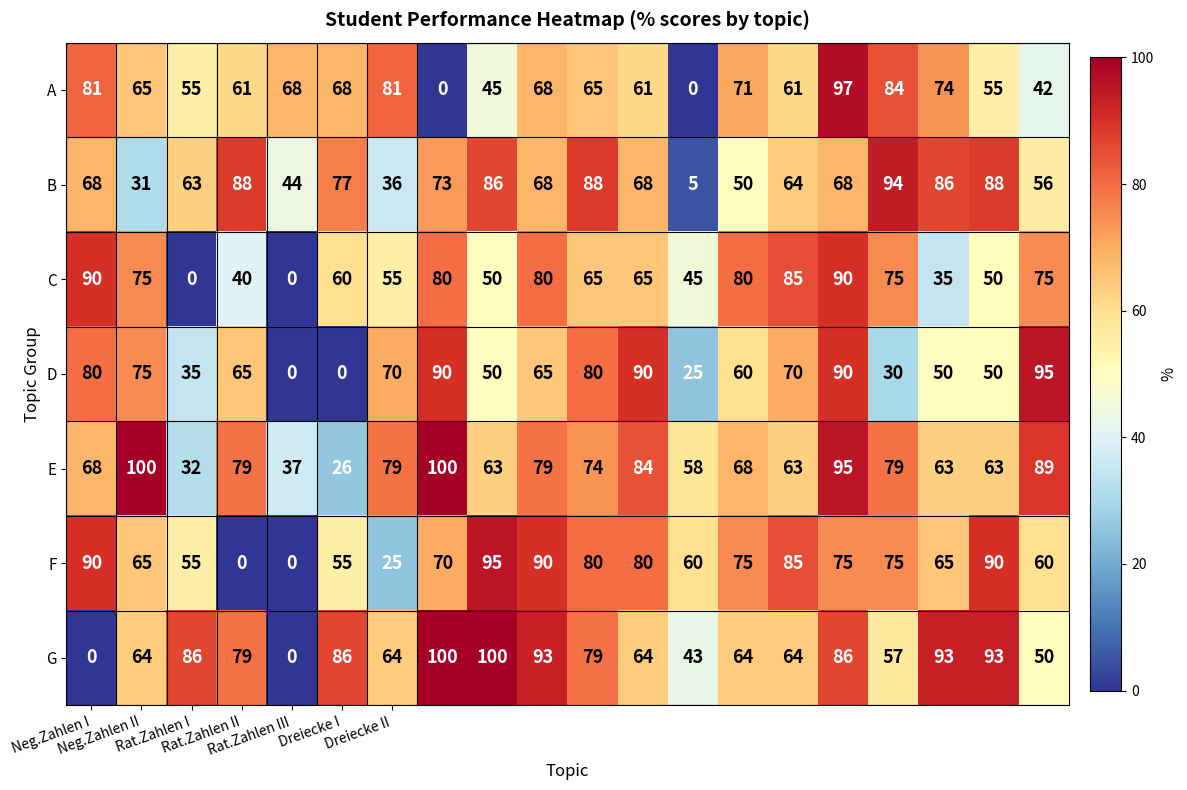

What is the difference between the maximum and minimum values in the G series?

100